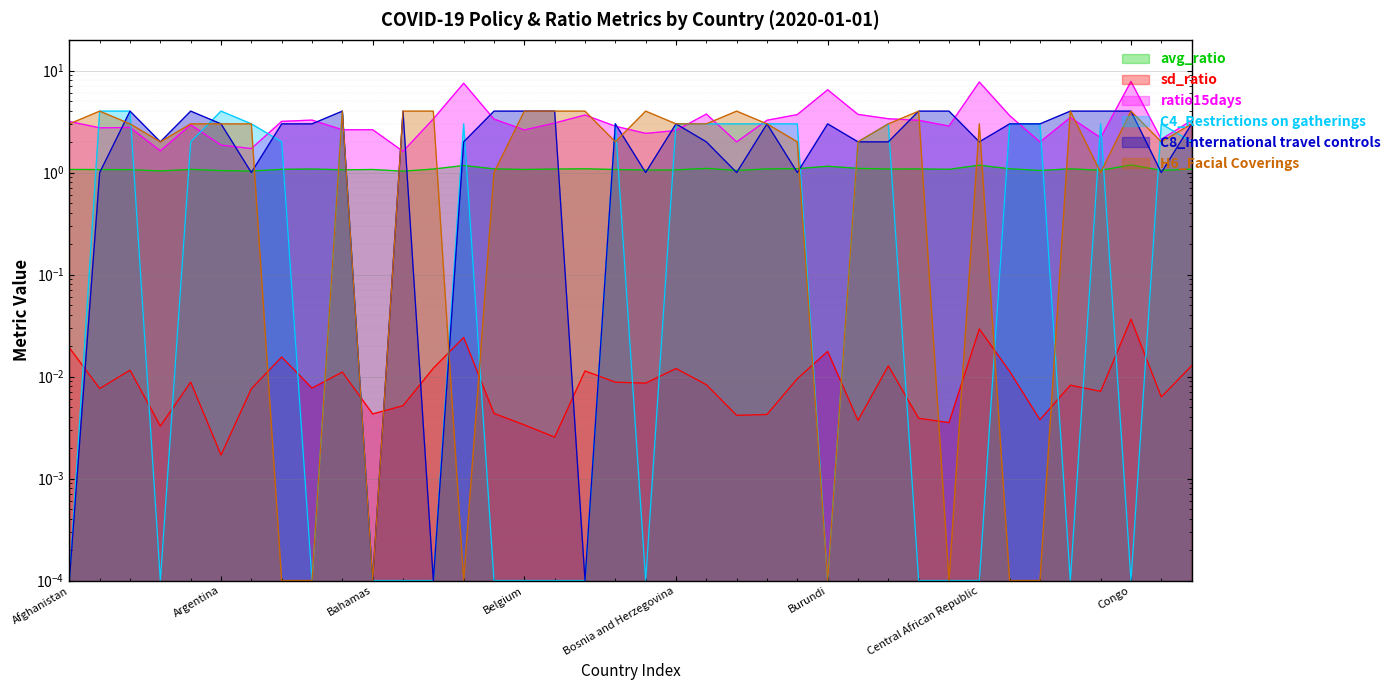

Which series has the largest range (max minus min)?

ratio15days